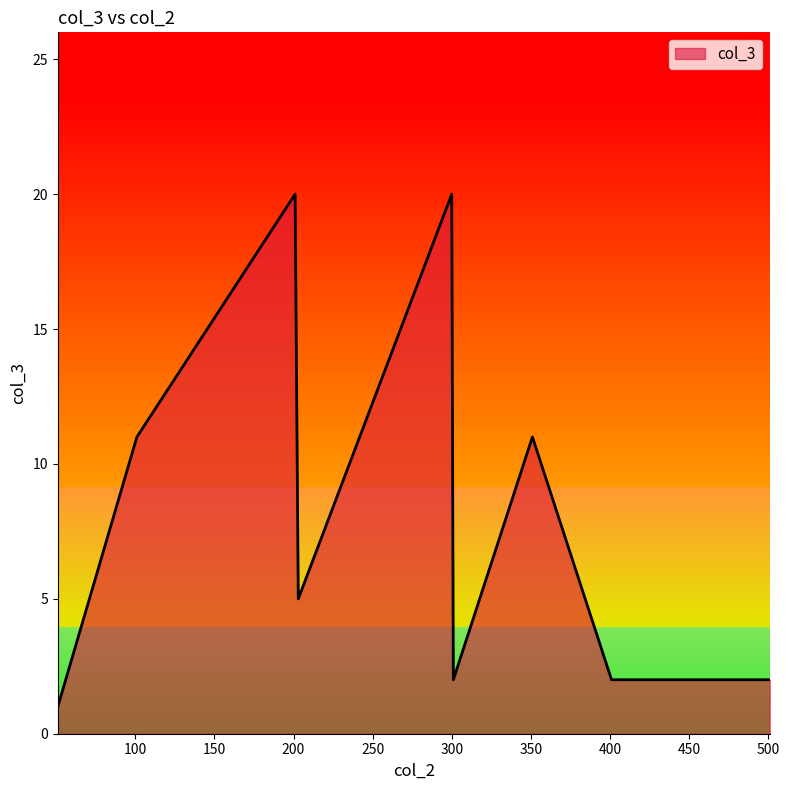

What is the maximum value shown in the chart?

20